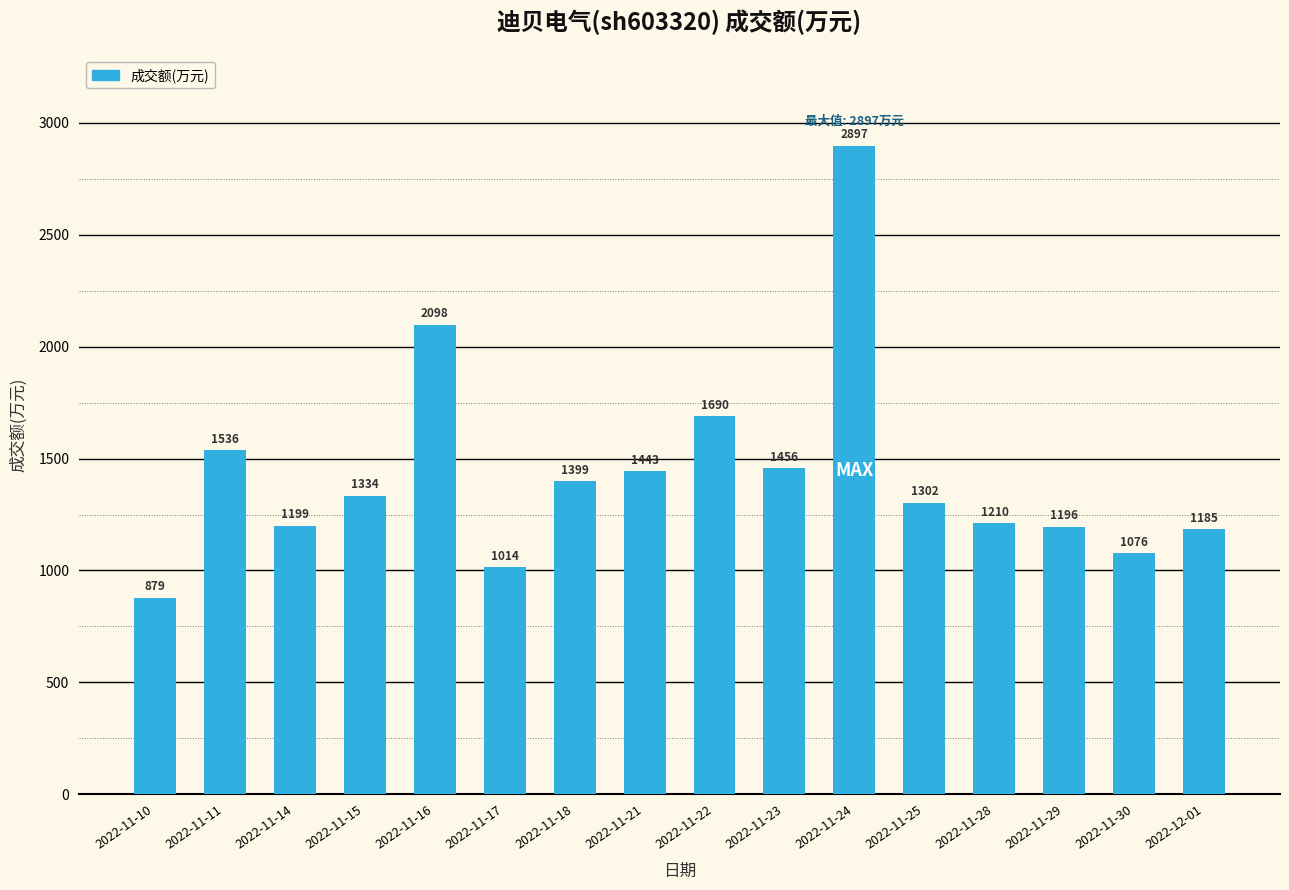

What is the greatest value displayed?

2897